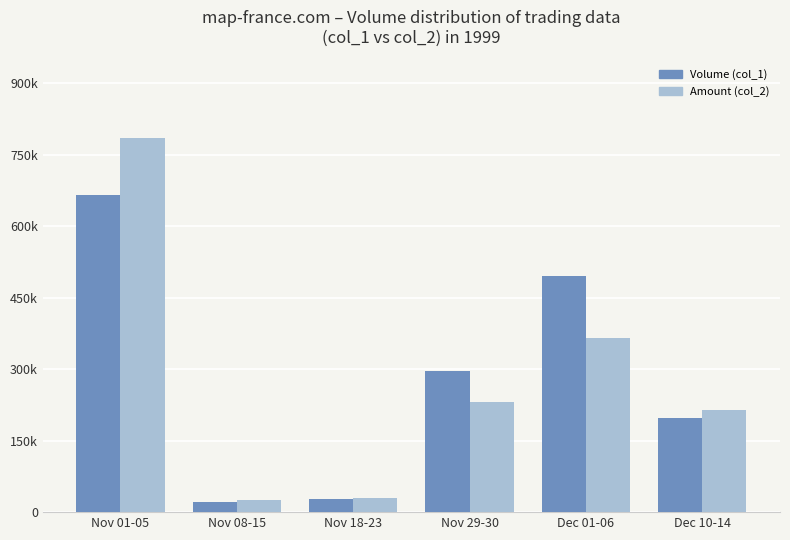

Rank the series by their maximum value, from highest to lowest.

Amount (col_2), Volume (col_1)